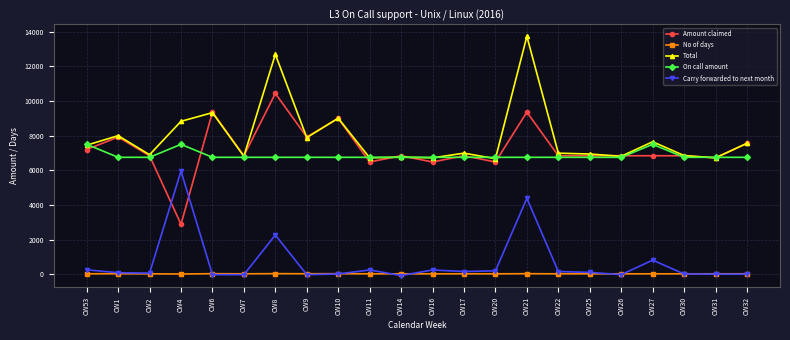

What is the value of the On call amount point at the 19th from the left?

7500.0